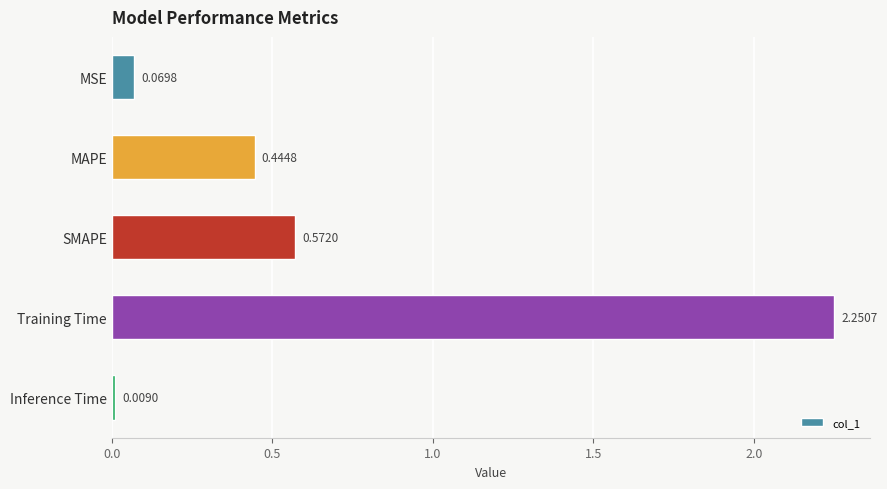

Does the chart contain any negative values?

No